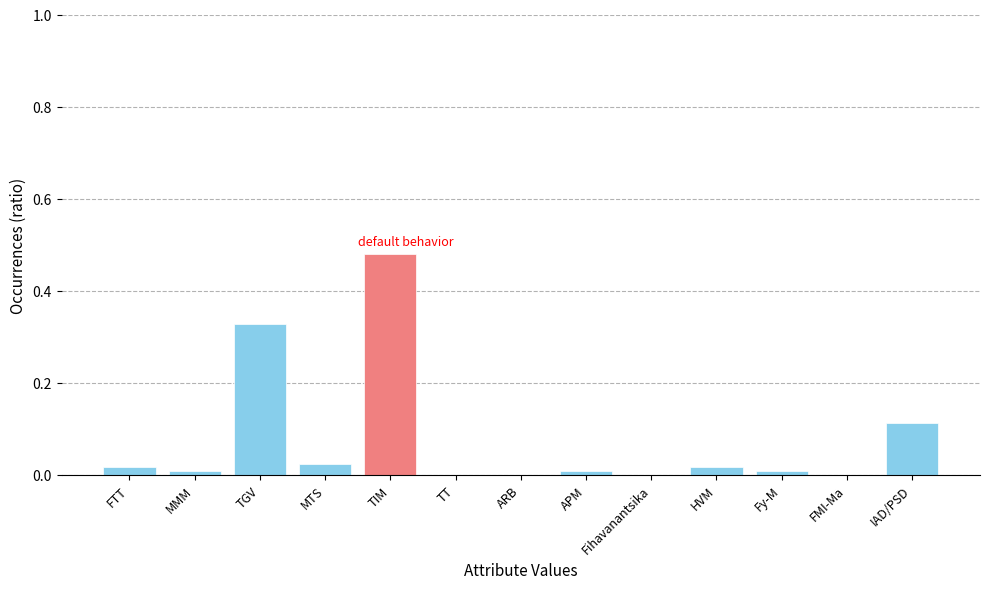

True or false: the data shows 0.0 at MTS.

True